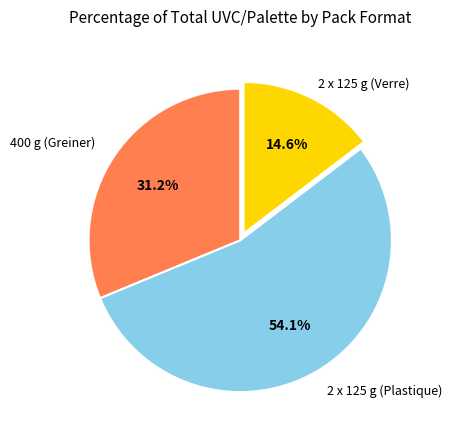

Does any single category account for the majority?

Yes